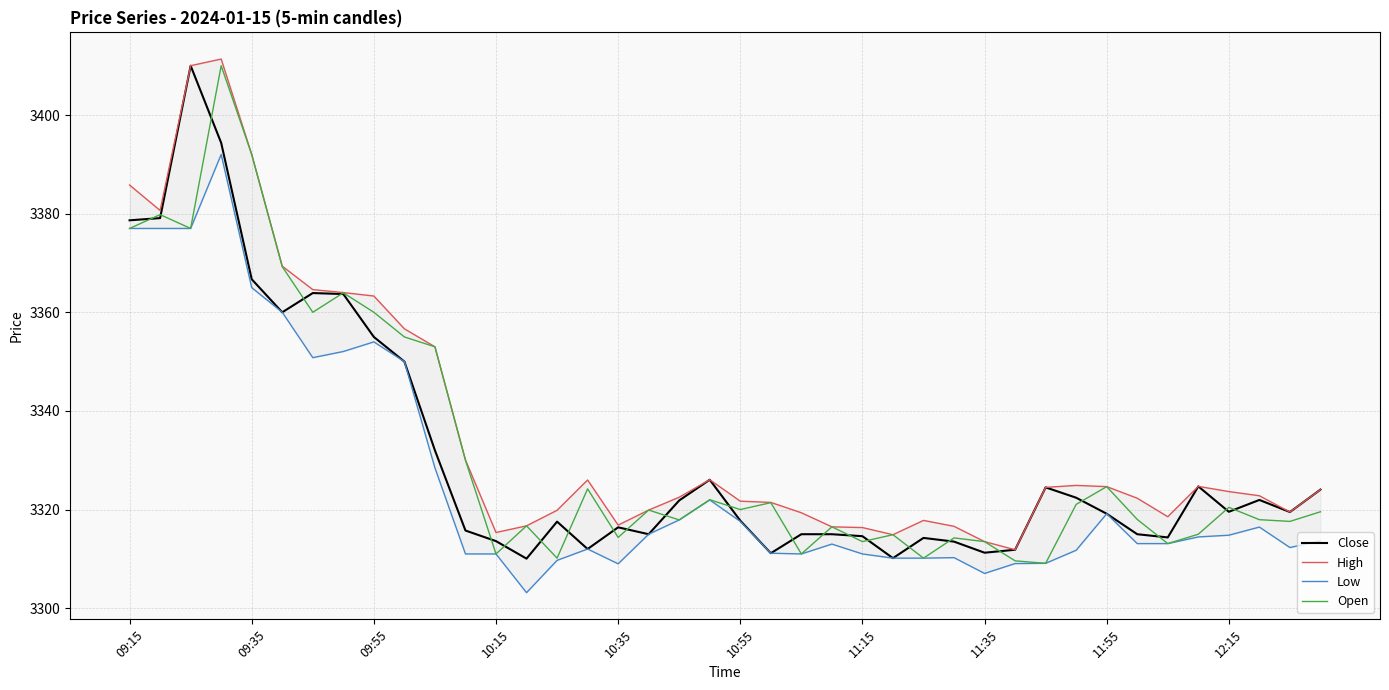

How many data points in Low are above 3313?

22